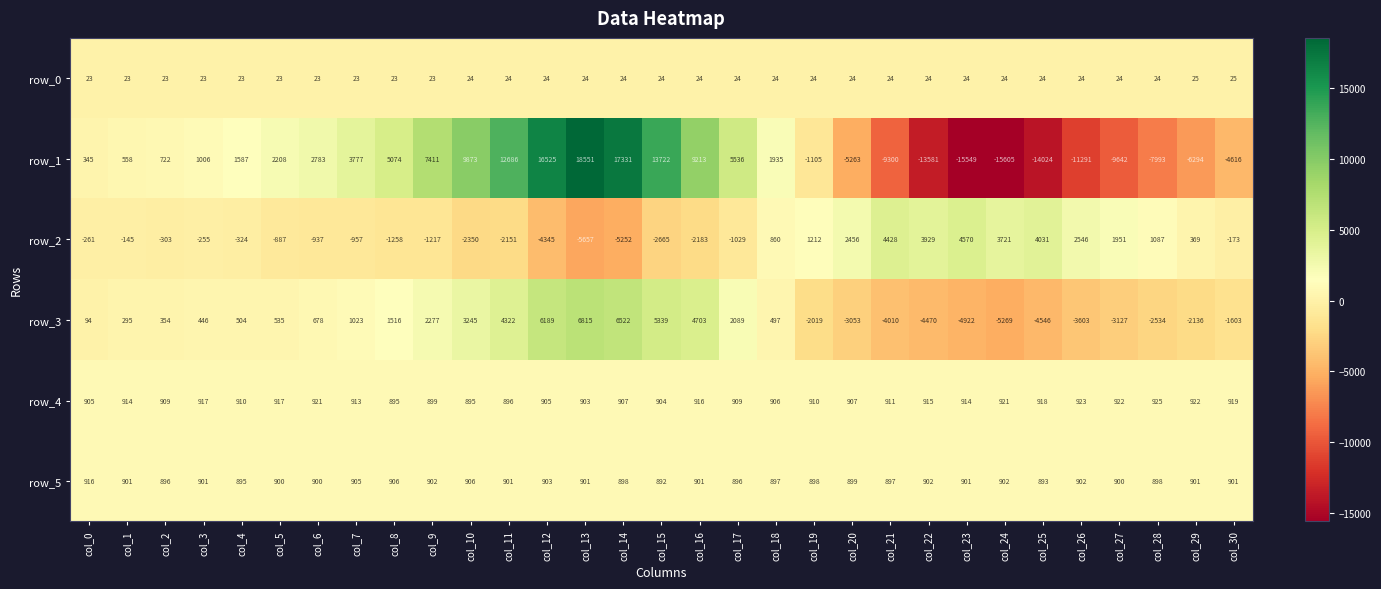

How many series are shown in this chart?

6